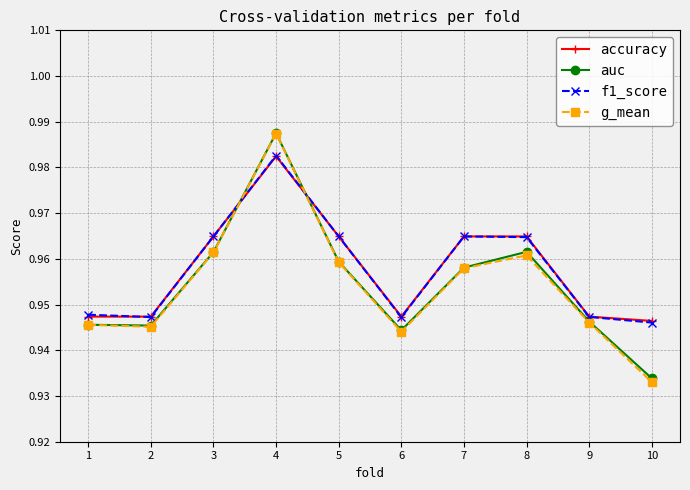

Is it true that accuracy equals 1.4 at 5?

False